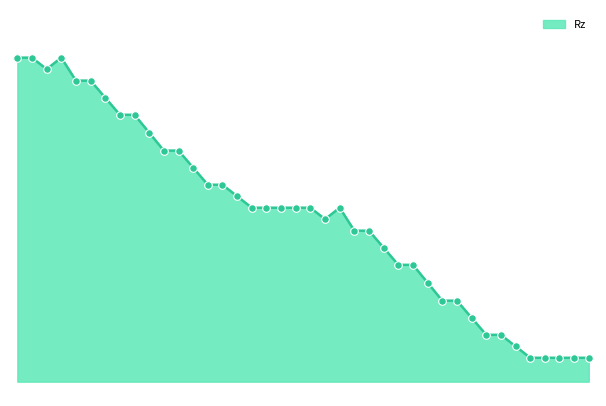

Does the chart have visible grid lines?

No